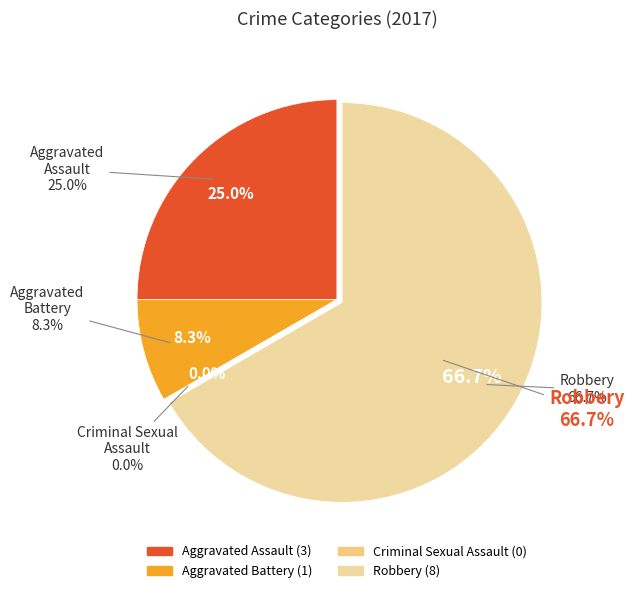

True or false: Aggravated Assault accounts for 15% of the total.

False